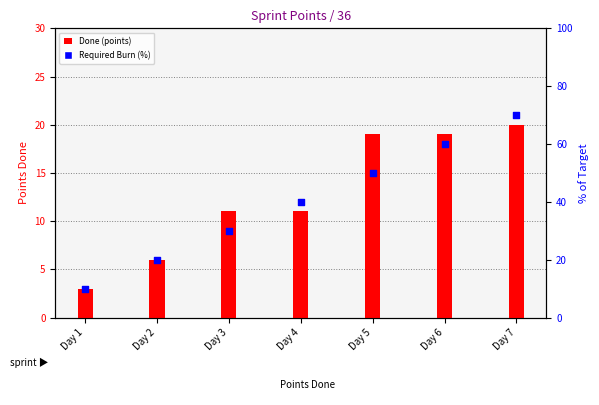

Is the value of Required Burn at Day 5 greater than the value of Done at Day 3?

Yes